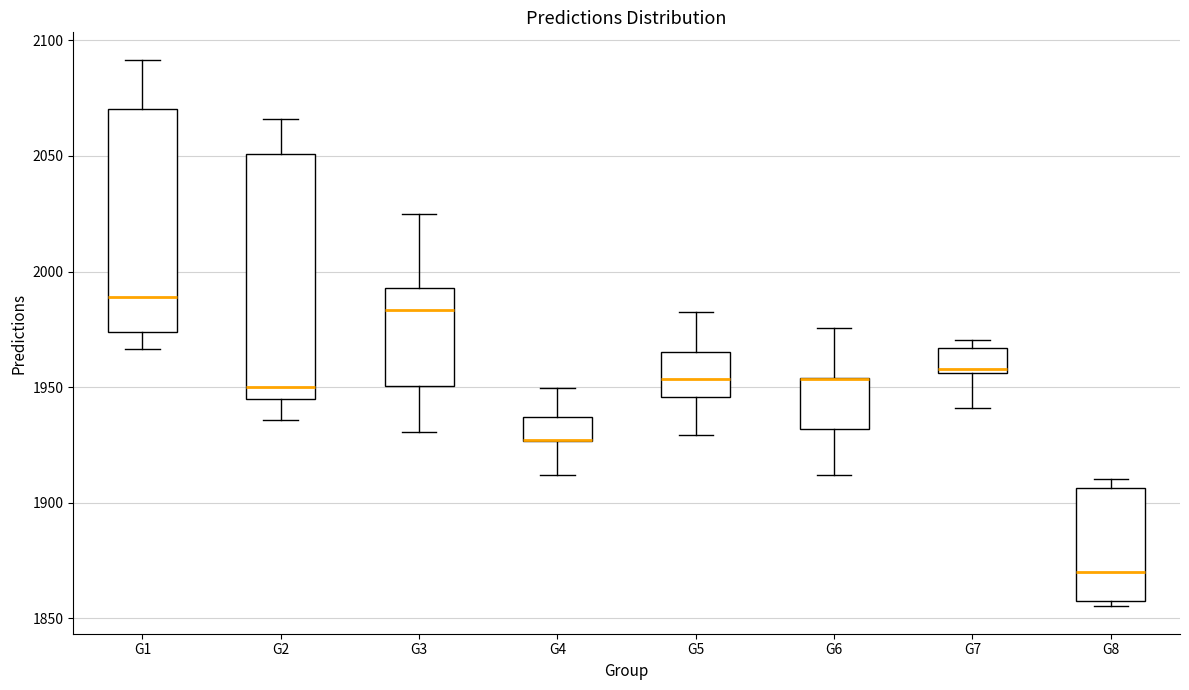

Reading left to right, transcribe this box plot: for each box, give where its median line is, the range the box spans, and where its two whiskers end, as read against the y-axis. The values are not printed on the chart, so give them approximately, as read against the axis.

G1: median 1990, box 1975 to 2070, whiskers 1965 to 2090
G2: median 1950, box 1945 to 2050, whiskers 1935 to 2065
G3: median 1985, box 1950 to 1995, whiskers 1930 to 2025
G4: median 1925 (drawn on the box's lower edge), box 1925 to 1935, whiskers 1910 to 1950
G5: median 1955, box 1945 to 1965, whiskers 1930 to 1985
G6: median 1955 (drawn on the box's upper edge), box 1930 to 1955, whiskers 1910 to 1975
G7: median 1960, box 1955 to 1965, whiskers 1940 to 1970
G8: median 1870, box 1855 to 1905, whiskers 1855 (just below the box's lower edge) to 1910